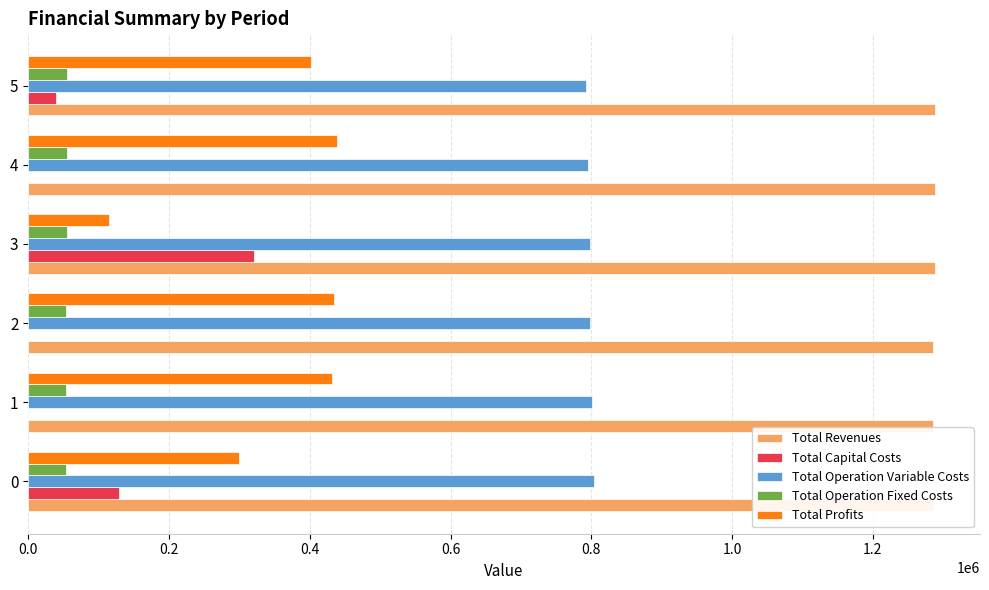

Which series has the largest total across all categories?

Total Revenues